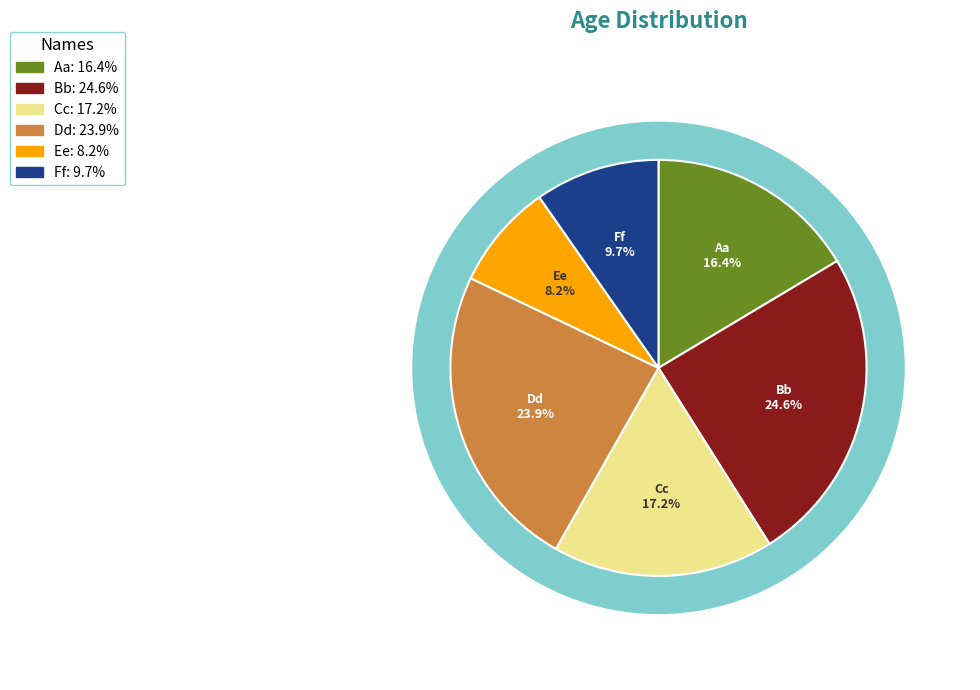

Approximately how many times larger is the value at Ee compared to Ff?

0.8